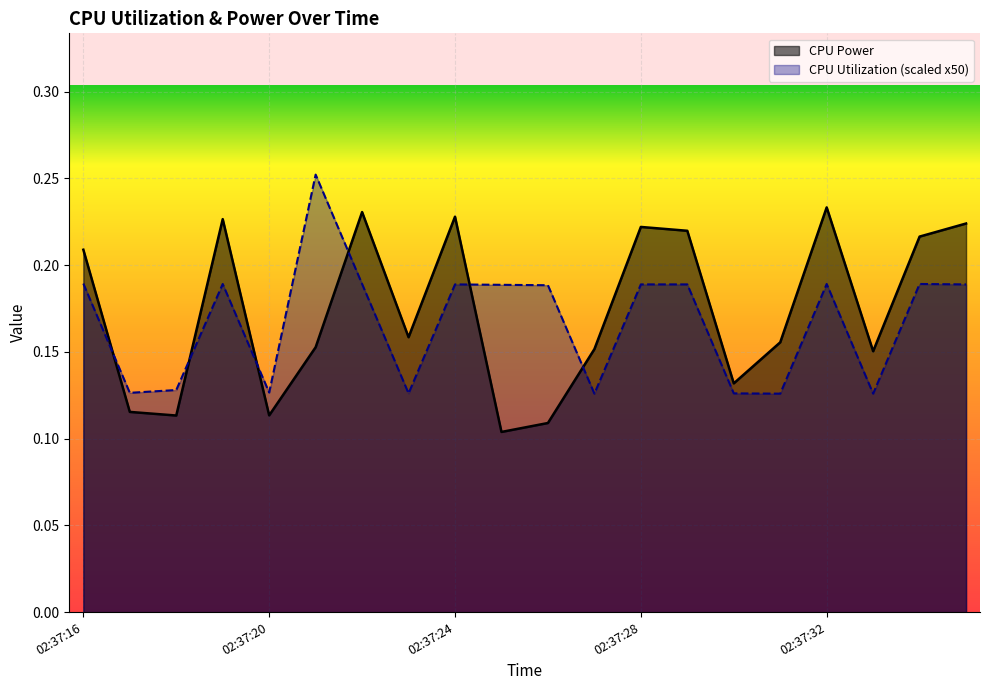

Rank the series at 02:37:30 from highest to lowest value.

CPU Power, CPU Utilization